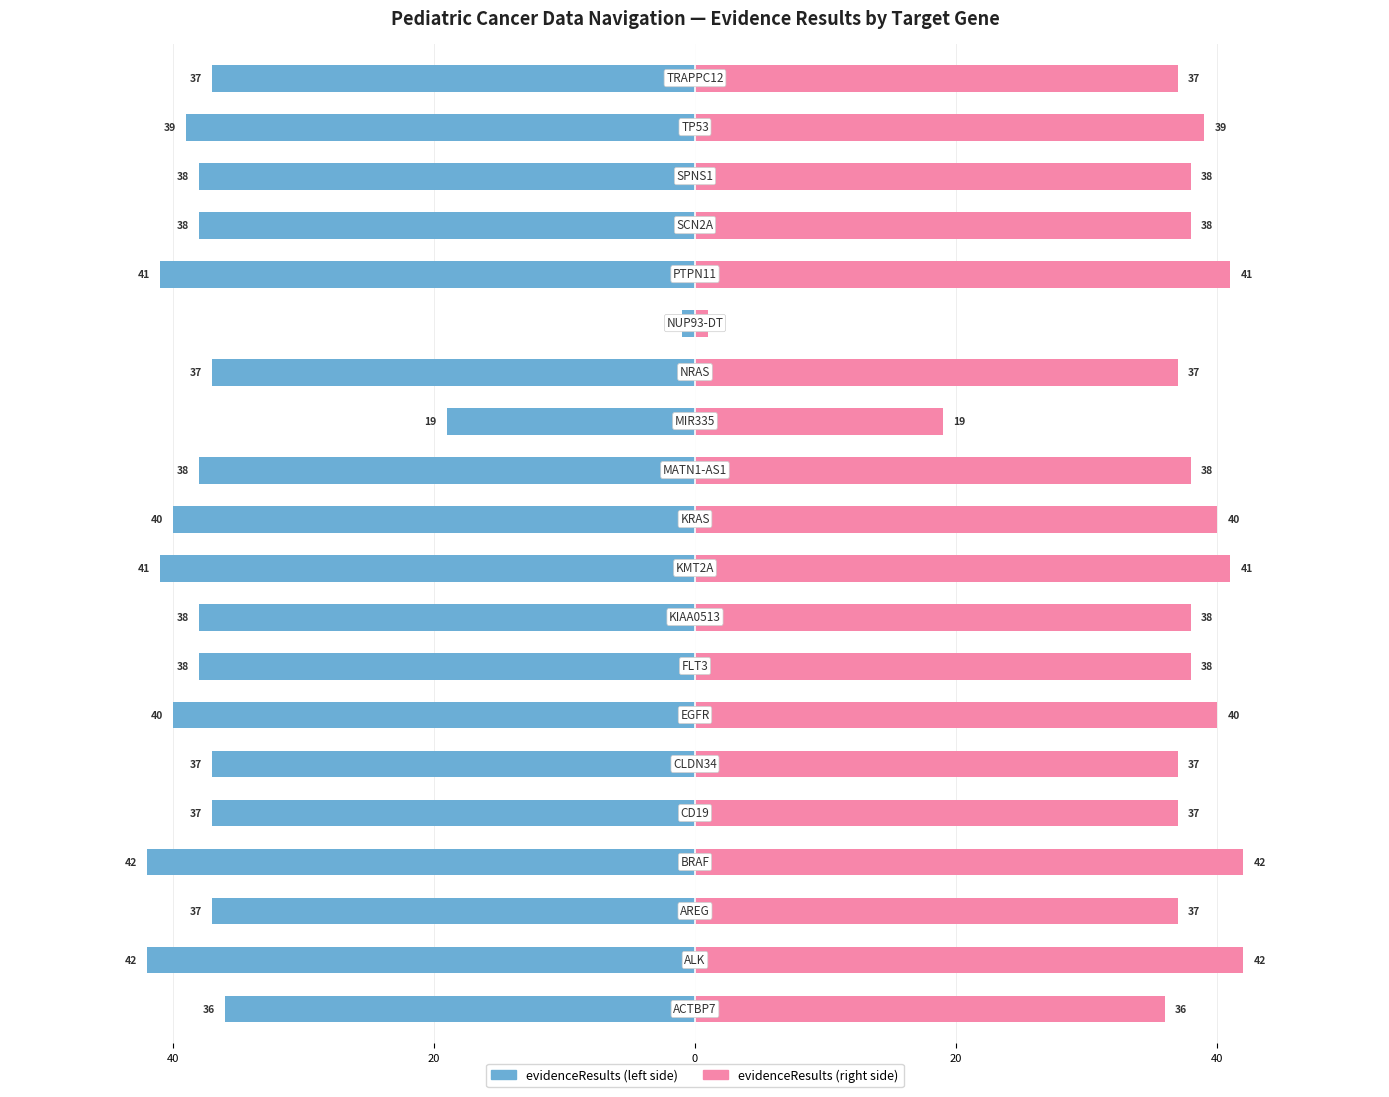

List the series in order of their peak value, lowest first.

evidenceResults (Left), evidenceResults (Right)